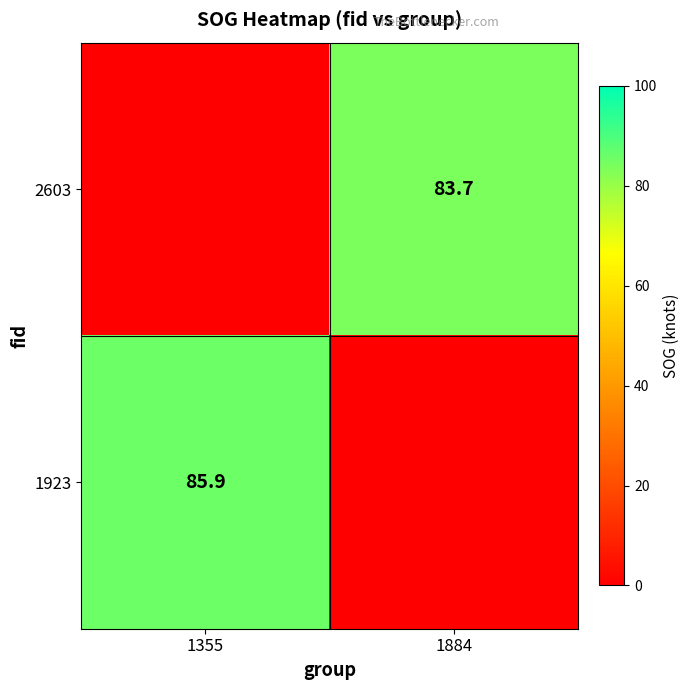

Is the value of 1923 at 1355 greater than the value of 2603 at 1884?

Yes